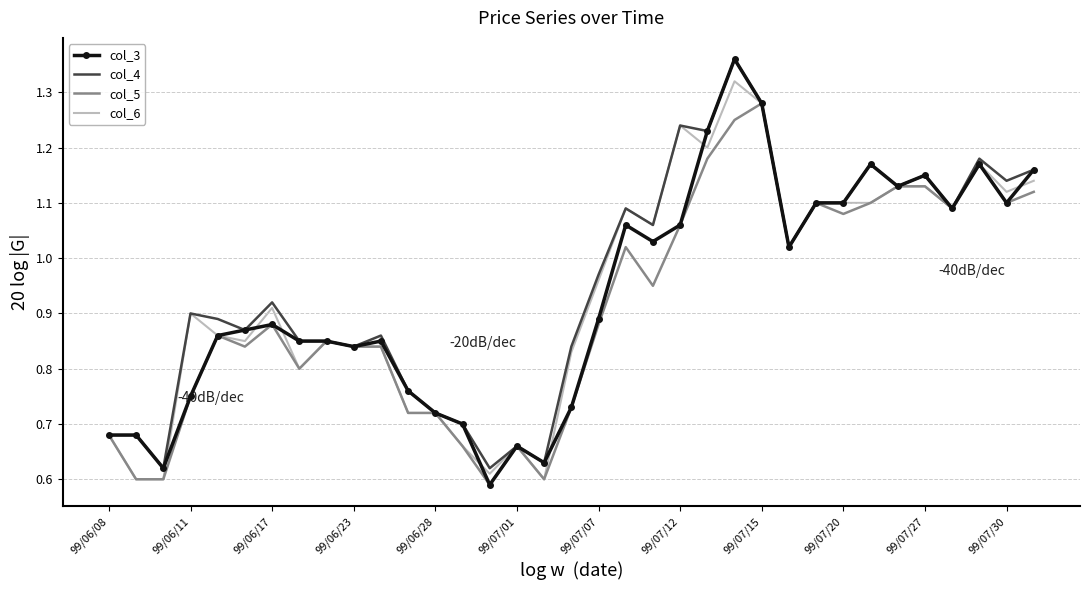

Which series has the largest range (max minus min)?

col_3